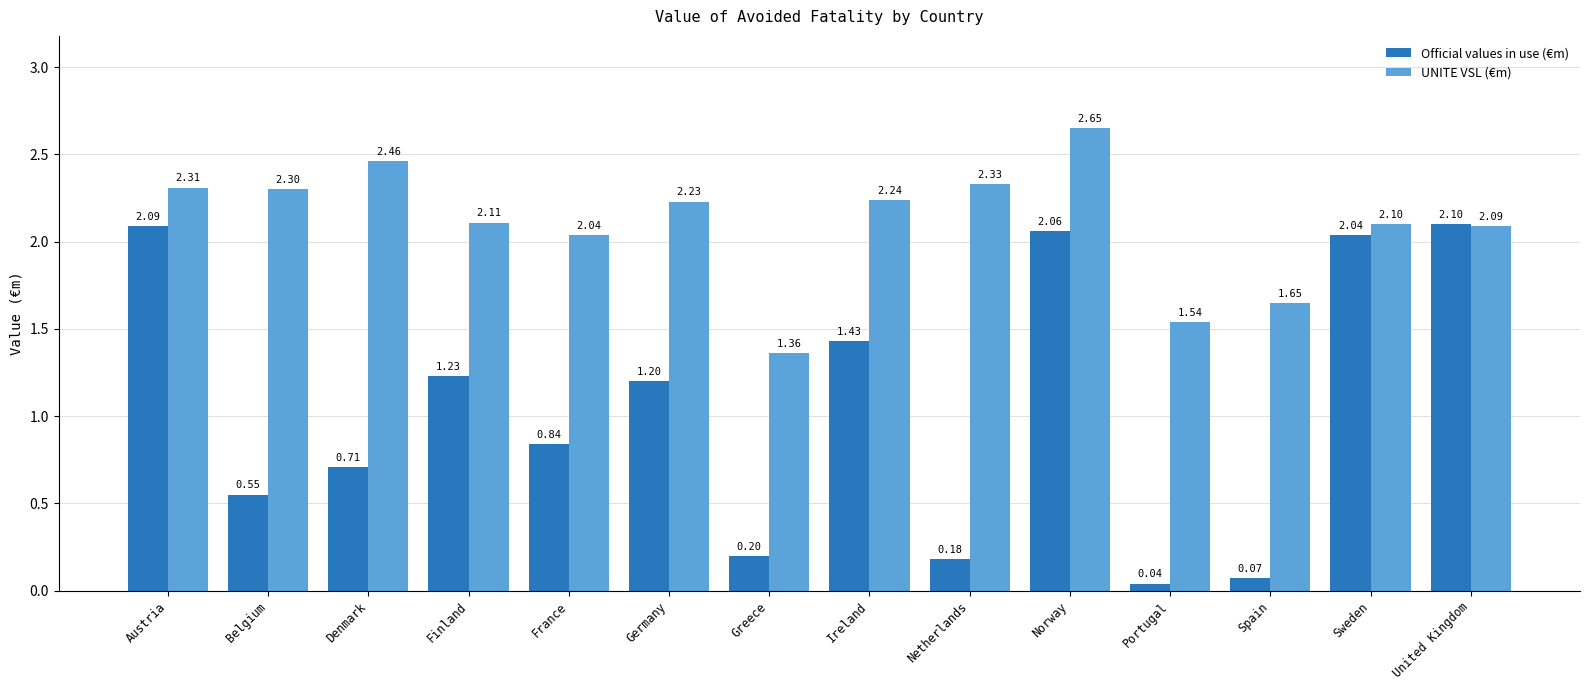

What is the difference between the highest and lowest values at Greece?

1.2